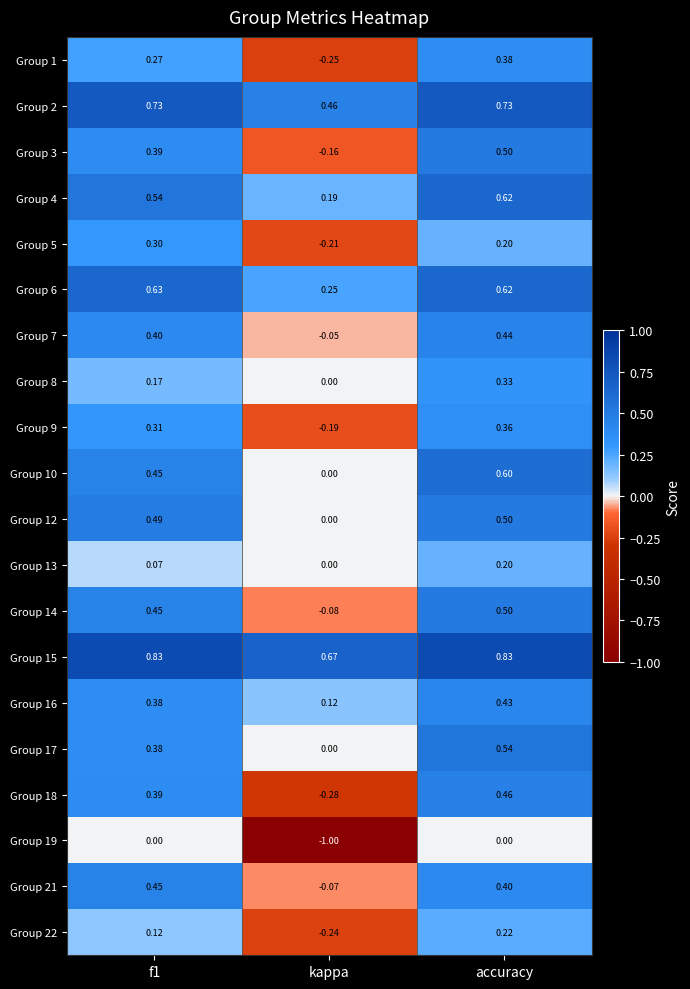

At how many categories does at least one series exceed 0?

3